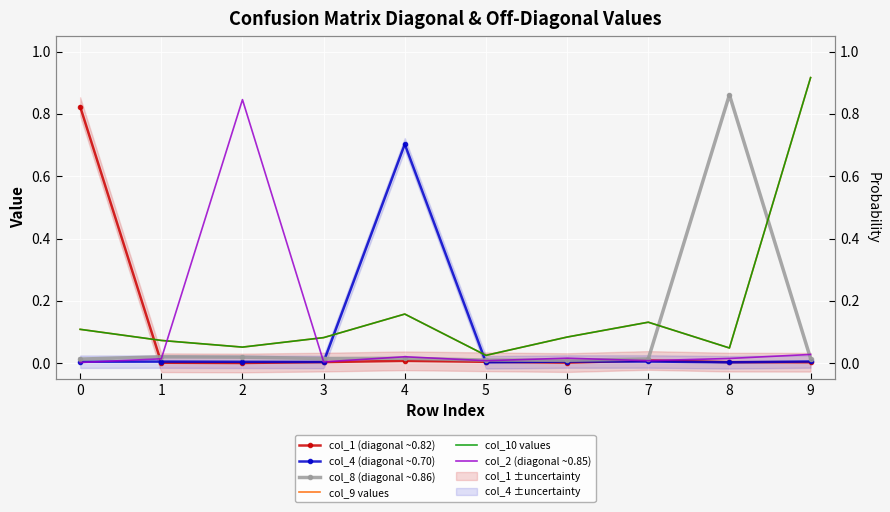

How many lines are shown in the chart?

6